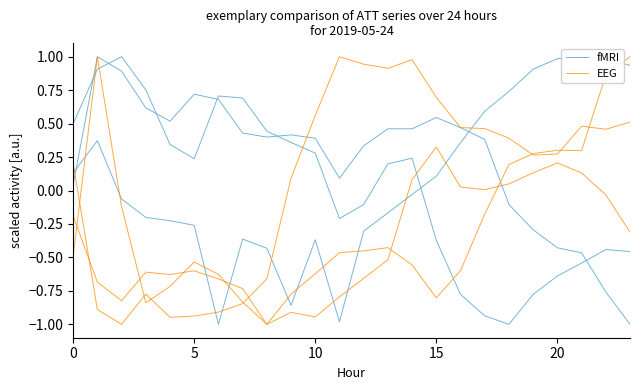

How many interior local valleys does the EEG series have?

4